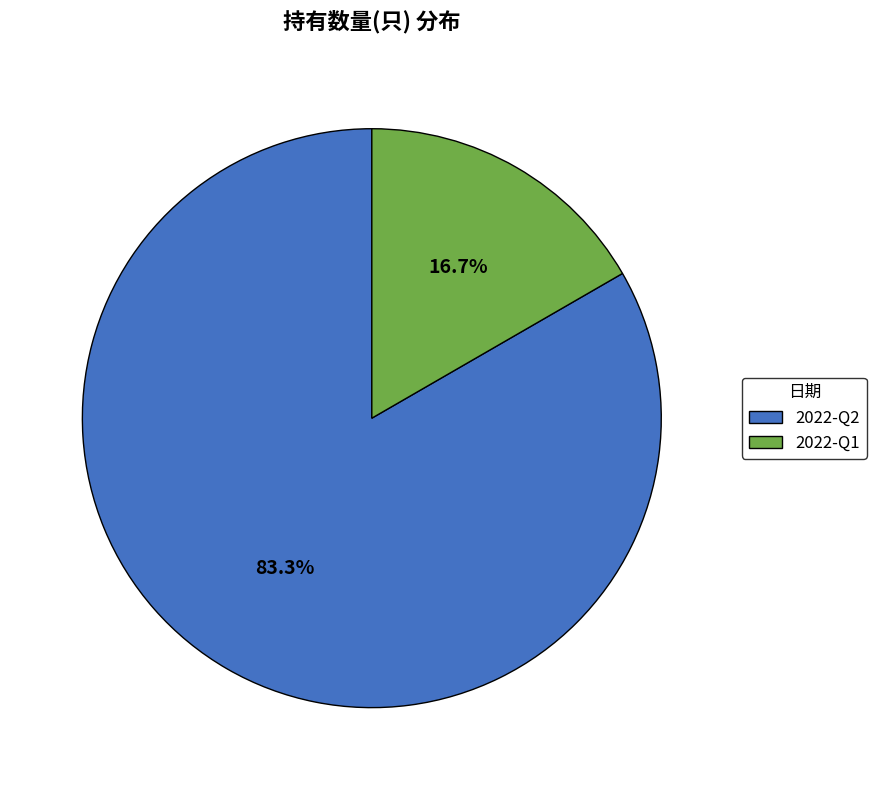

Is it true that 2022-Q2 is 83% of the pie?

True